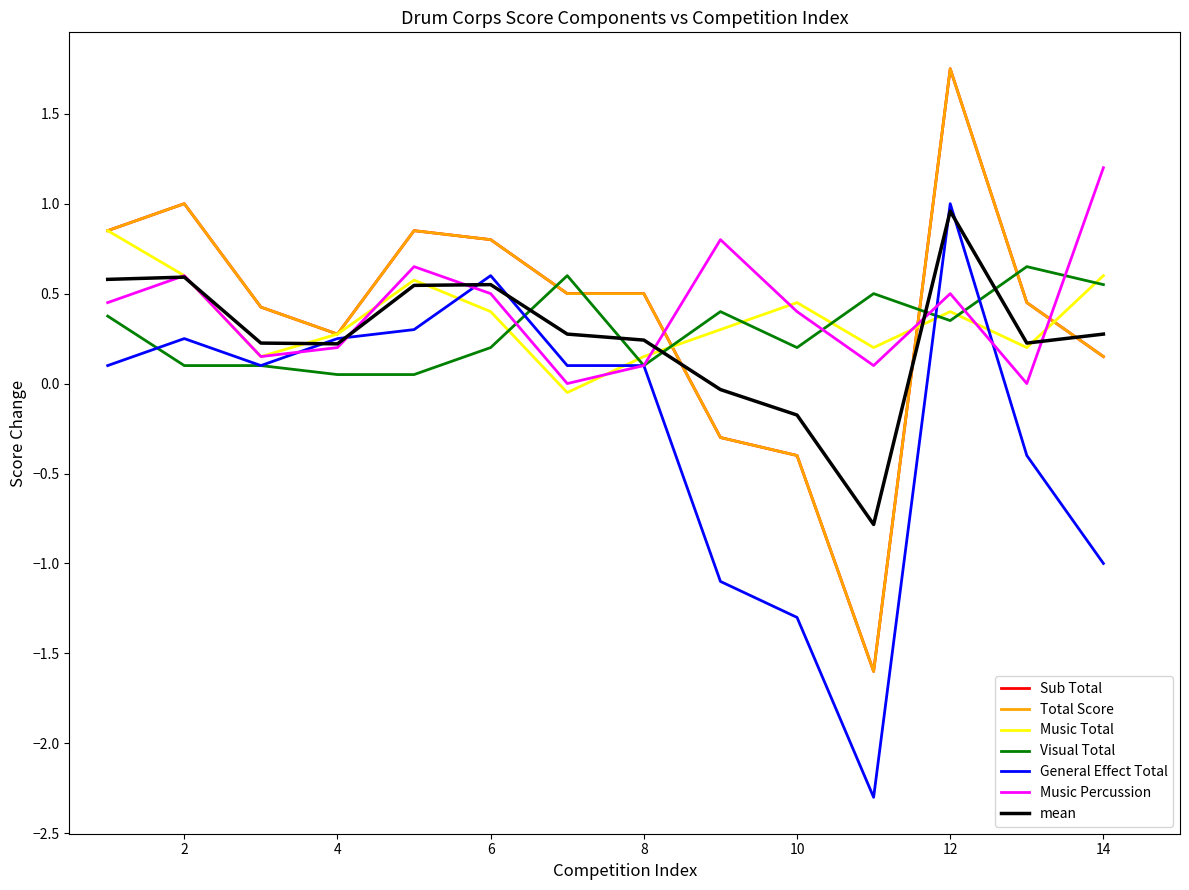

True or false: Total Score and Sub Total cross at least once.

False